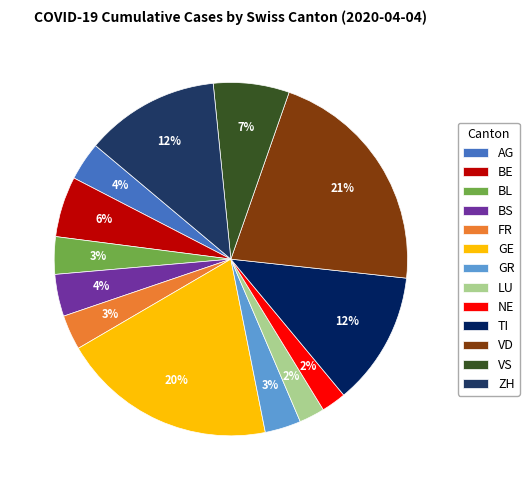

Is there a majority slice in this chart?

No